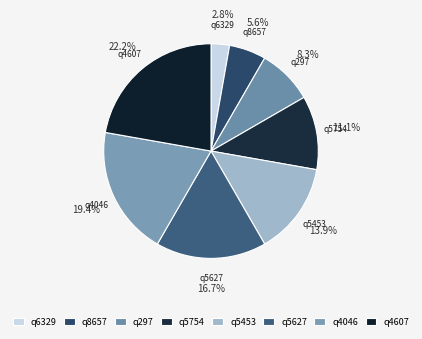

To the nearest percent, what is the difference between the largest and smallest slice percentages?

19%